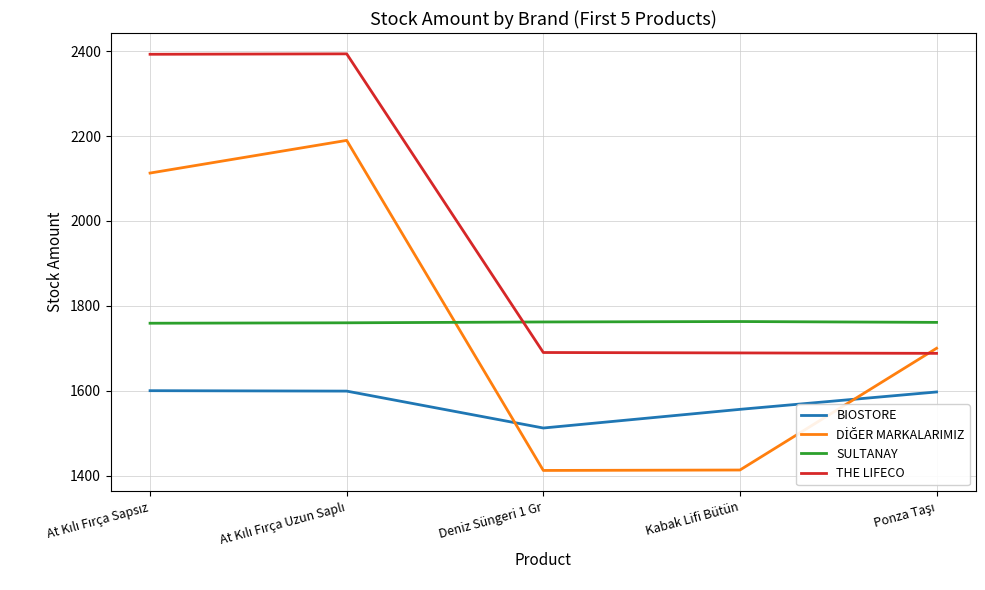

What is the maximum value shown in the chart?

2394